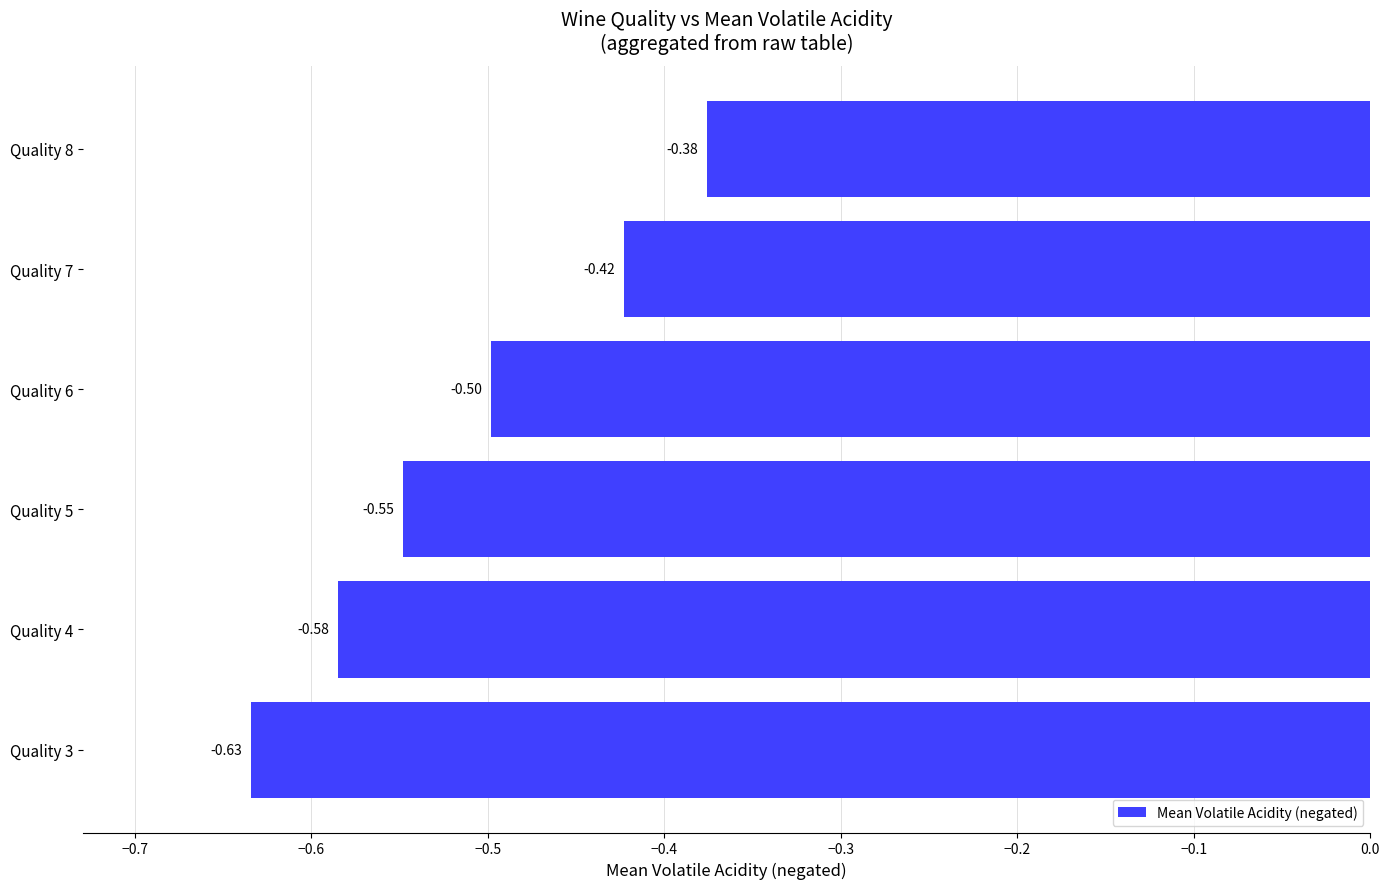

List the labels in order of value, smallest first.

Quality 3, Quality 4, Quality 5, Quality 6, Quality 7, Quality 8